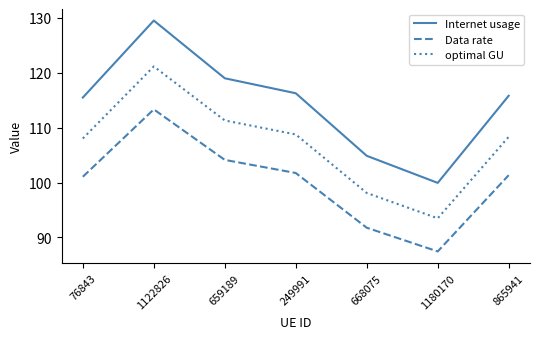

Reading left to right, extract all data points from this chart.

Internet usage: 115.5	129.5	119.0	116.3	104.9	99.9	115.8
Data rate: 101.1	113.3	104.1	101.7	91.8	87.4	101.3
optimal GU: 108.0	121.2	111.3	108.8	98.1	93.5	108.3